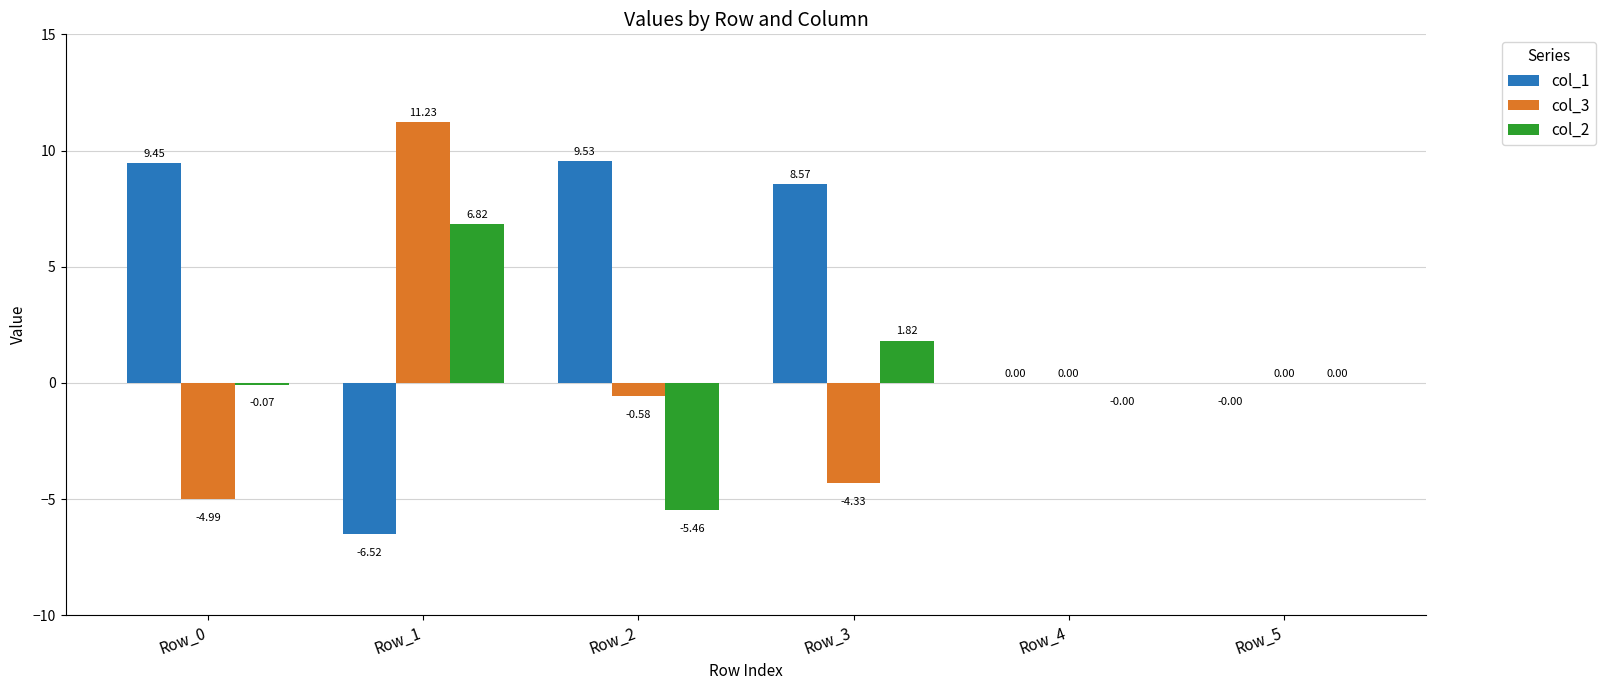

Count the number of data series in this chart.

3